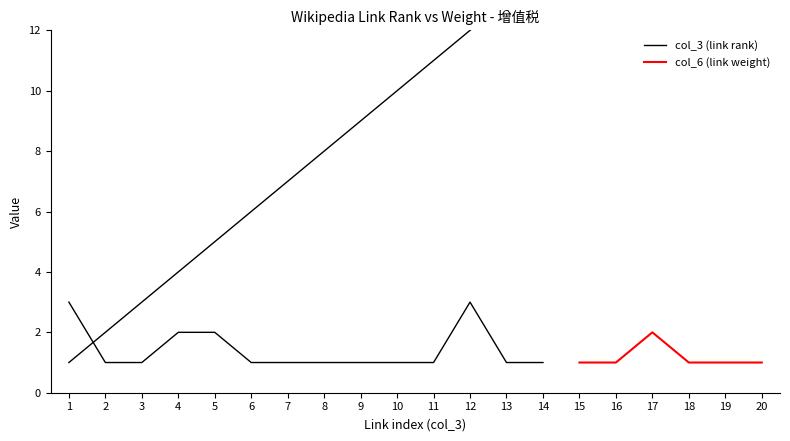

What is the difference between the second highest and minimum values in the col_3 (link rank) series?

18